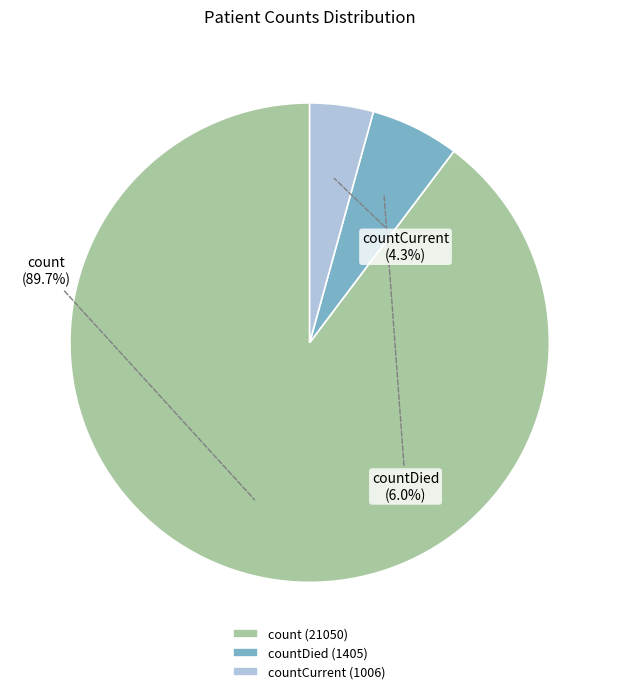

Which category has the smallest portion of the pie?

countCurrent